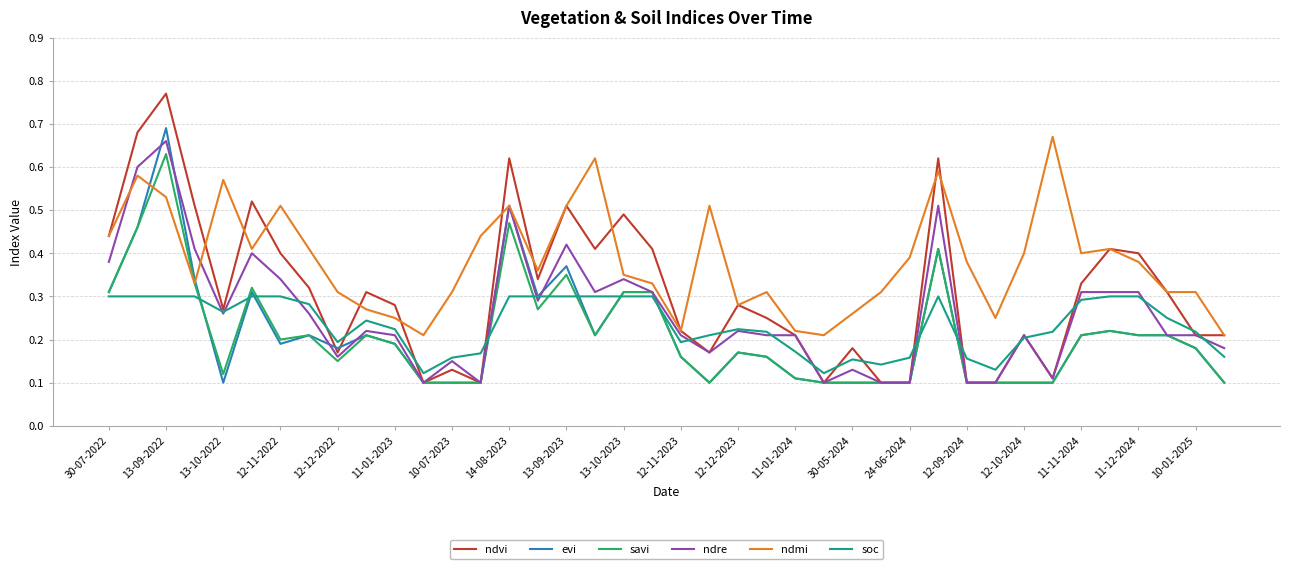

Which series has the largest range (max minus min)?

ndvi